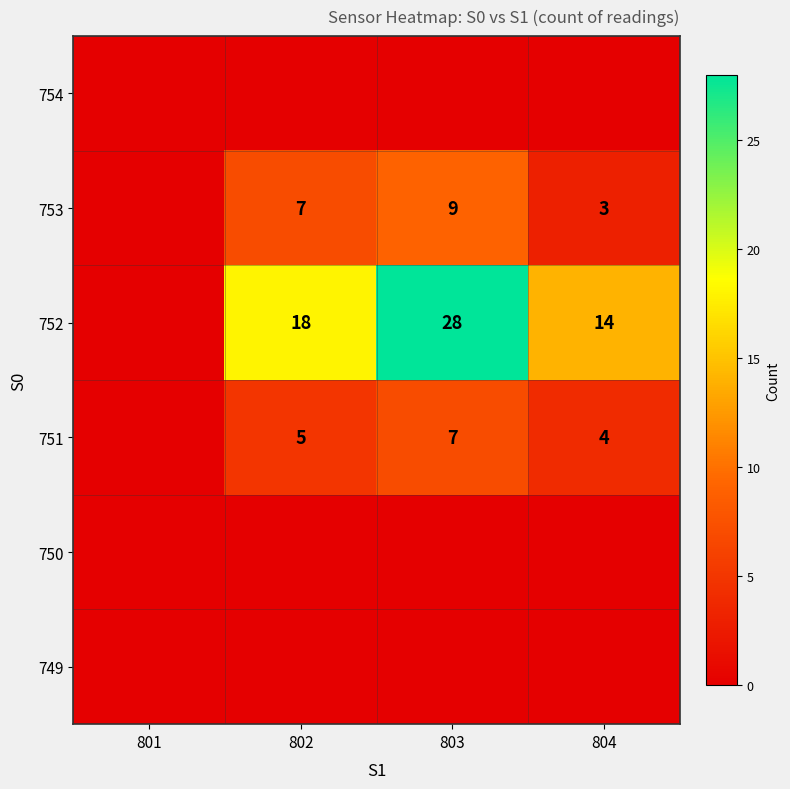

True or false: 752 has a value of 47 at 803.

False